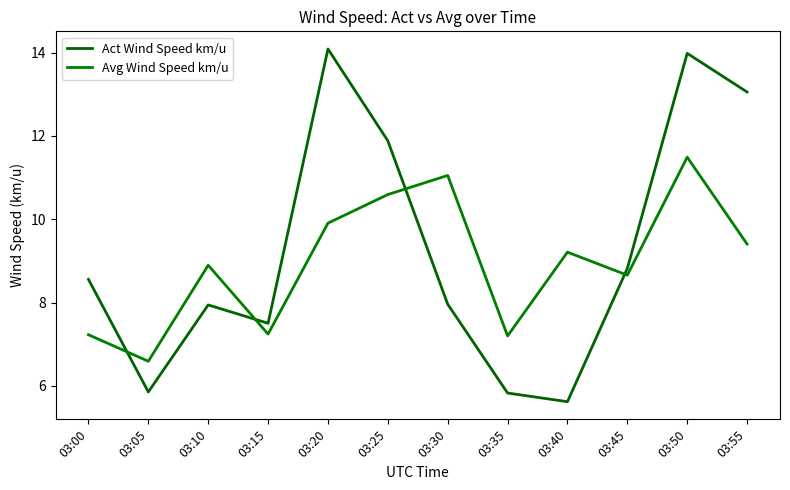

Reading left to right, transcribe all the data shown in this chart.

Act Wind Speed km/u: 03:00=8.6	03:05=5.9	03:10=7.9	03:15=7.5	03:20=14.1	03:25=11.9	03:30=8.0	03:35=5.8	03:40=5.6	03:45=8.8	03:50=14.0	03:55=13.1
Avg Wind Speed km/u: 03:00=7.2	03:05=6.6	03:10=8.9	03:15=7.2	03:20=9.9	03:25=10.6	03:30=11.1	03:35=7.2	03:40=9.2	03:45=8.7	03:50=11.5	03:55=9.4